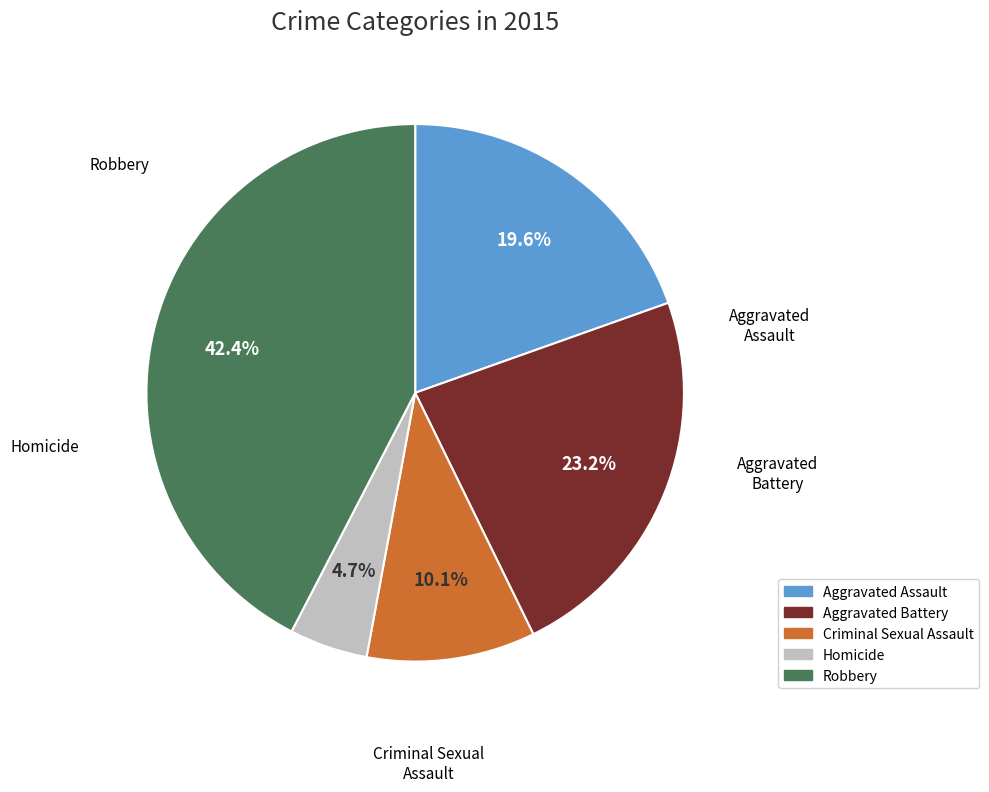

To the nearest percent, what is the difference between the Robbery and Homicide slice percentages?

38%